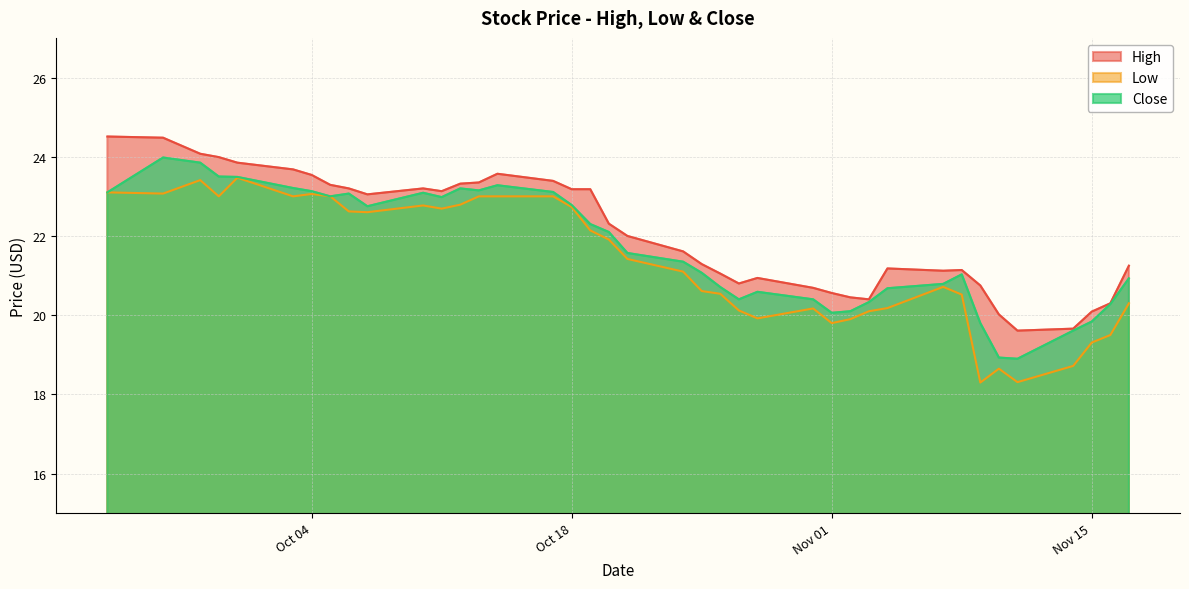

Which series has the largest total across all categories?

High